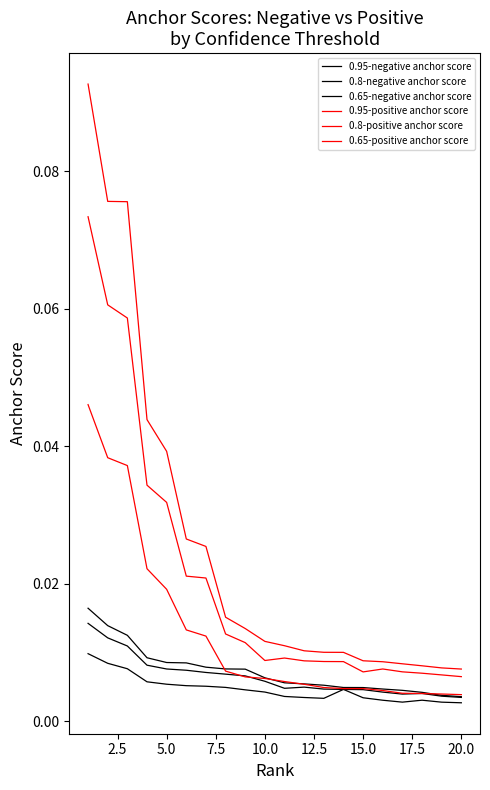

True or false: 0.65-negative anchor score and 0.95-positive anchor score intersect in this chart.

False